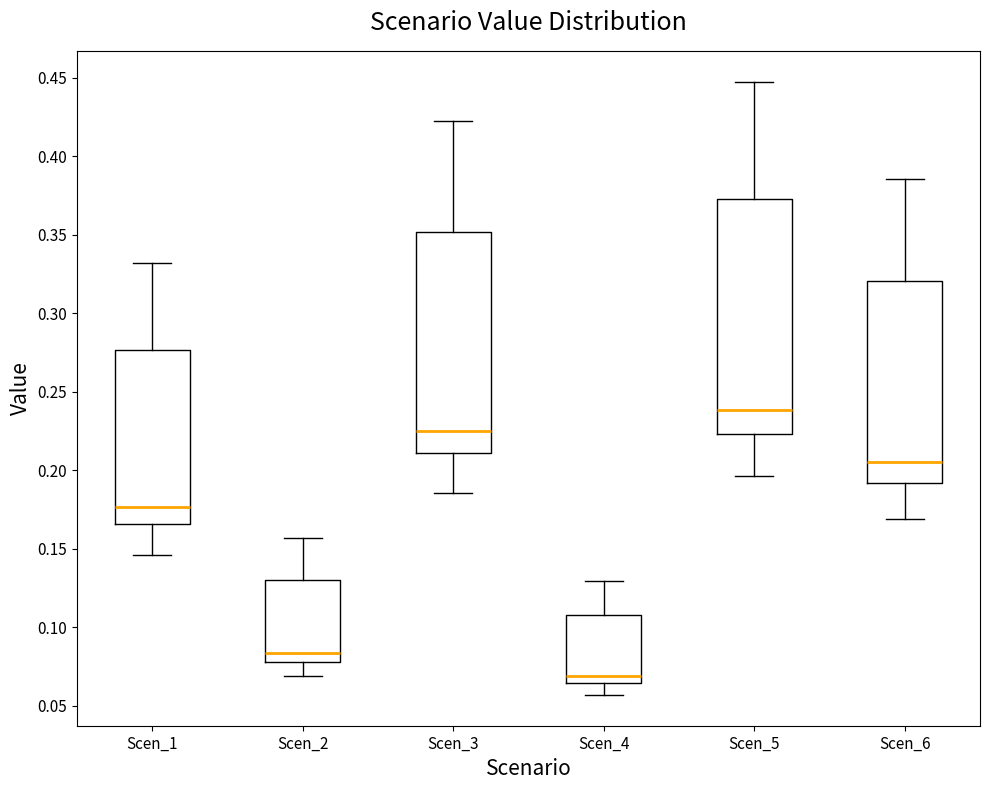

Reading left to right, read every box against the y-axis: the position of its median line, the range the box covers, and the ends of its whiskers. The values are not printed on the chart, so give them approximately, as read against the axis.

Scen_1: median 0.175, box 0.165 to 0.275, whiskers 0.145 to 0.330
Scen_2: median 0.085, box 0.080 to 0.130, whiskers 0.070 to 0.155
Scen_3: median 0.225, box 0.210 to 0.350, whiskers 0.185 to 0.425
Scen_4: median 0.070, box 0.065 to 0.110, whiskers 0.055 to 0.130
Scen_5: median 0.240, box 0.225 to 0.375, whiskers 0.195 to 0.450
Scen_6: median 0.205, box 0.190 to 0.320, whiskers 0.170 to 0.385